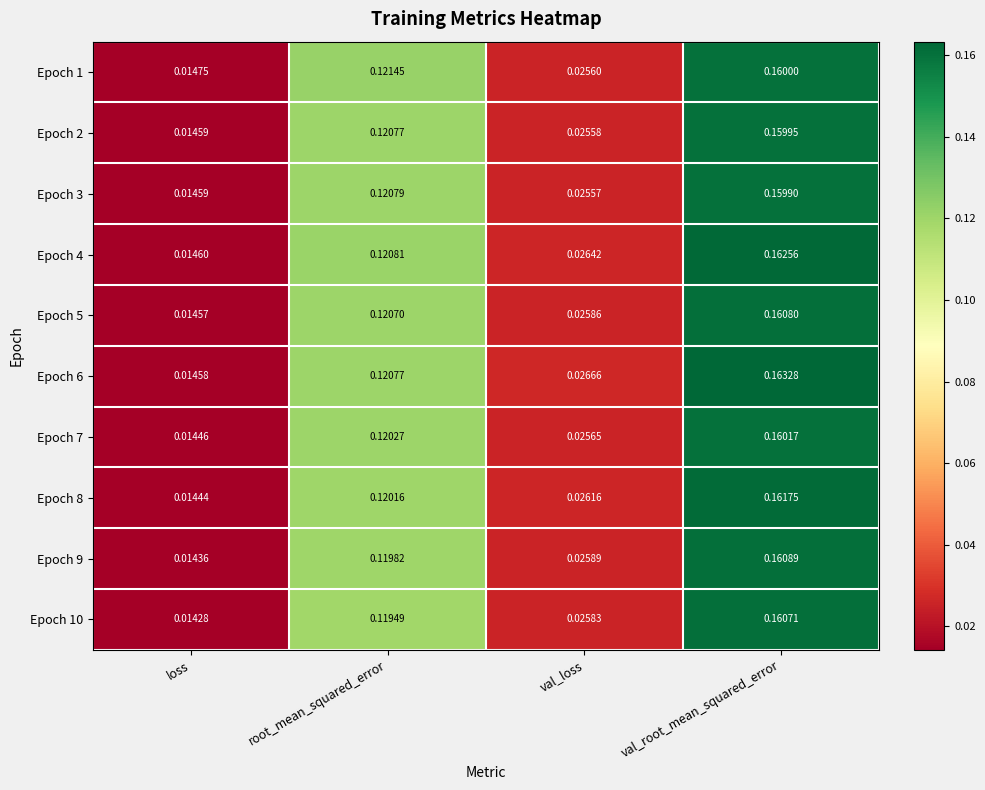

List the labels in order of Epoch 8 value, largest first.

val_root_mean_squared_error, root_mean_squared_error, val_loss, loss